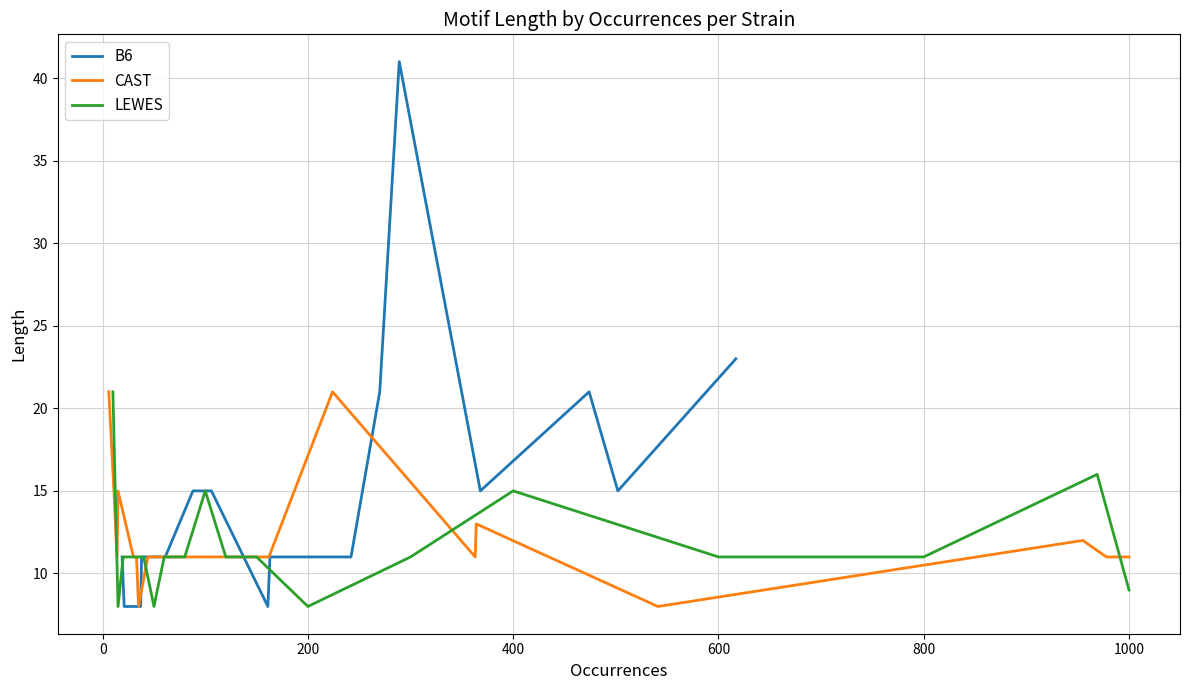

How many data points in LEWES are above 11?

4